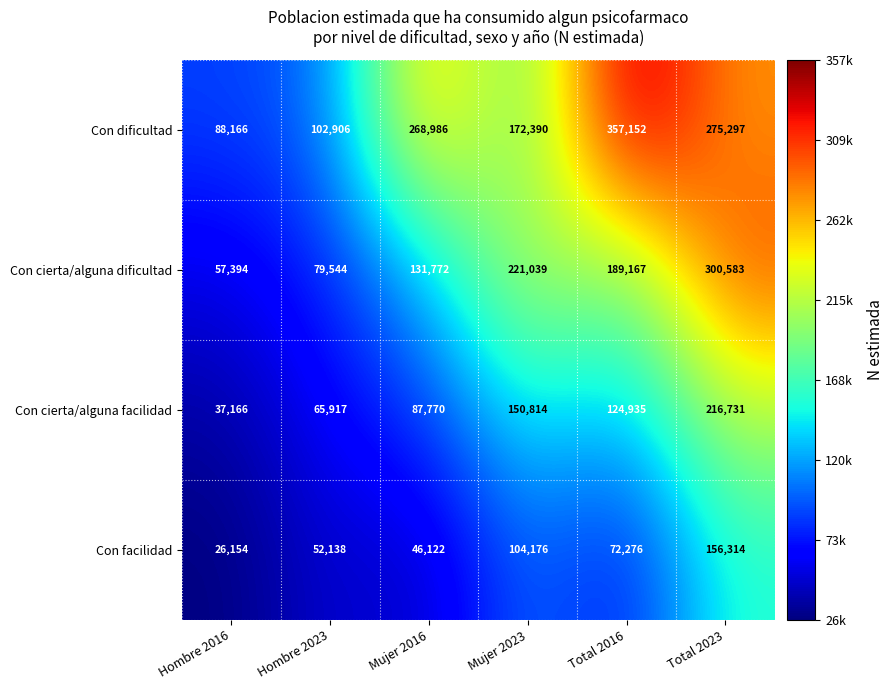

Which label corresponds to the smallest value in the chart?

Hombre 2016